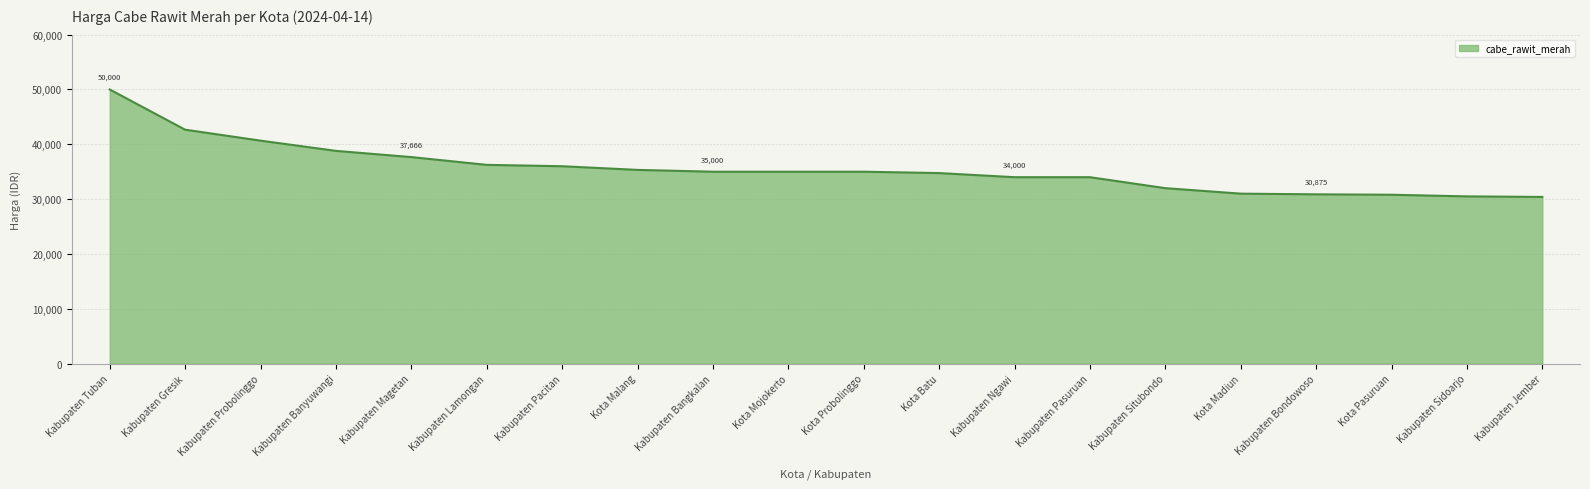

Which category has the highest value across all series?

Kabupaten Tuban